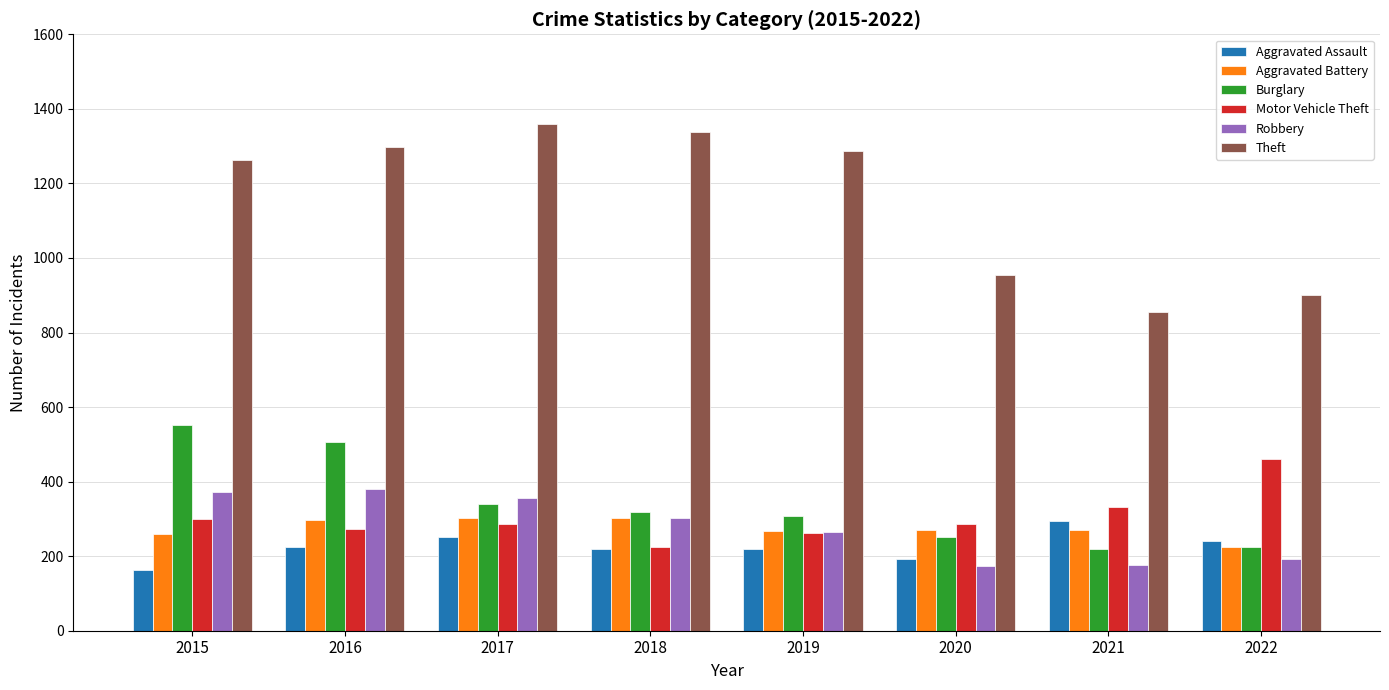

Which series has the widest spread of values?

Theft